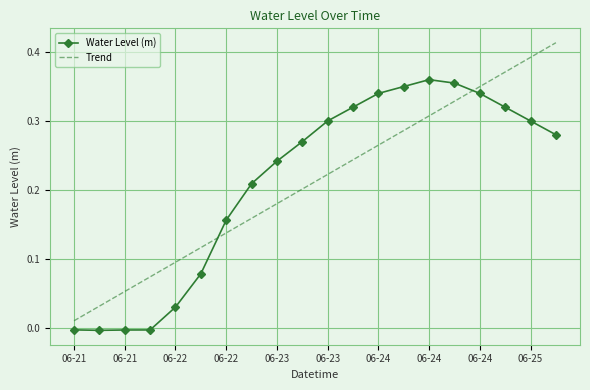

True or false: Trend has more than 1 interior local peaks.

False